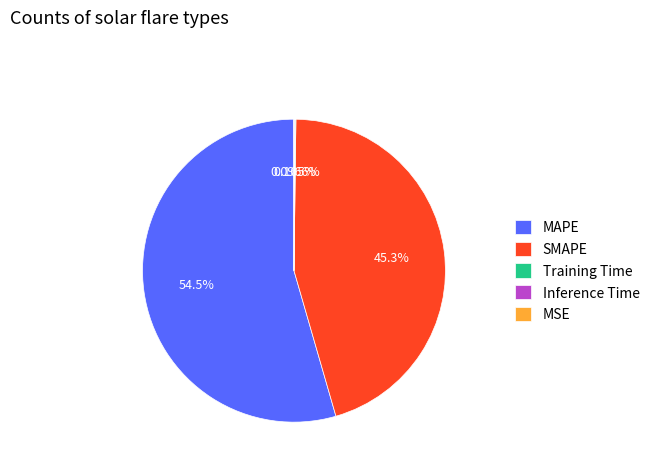

Which slice represents more than half of the pie?

MAPE